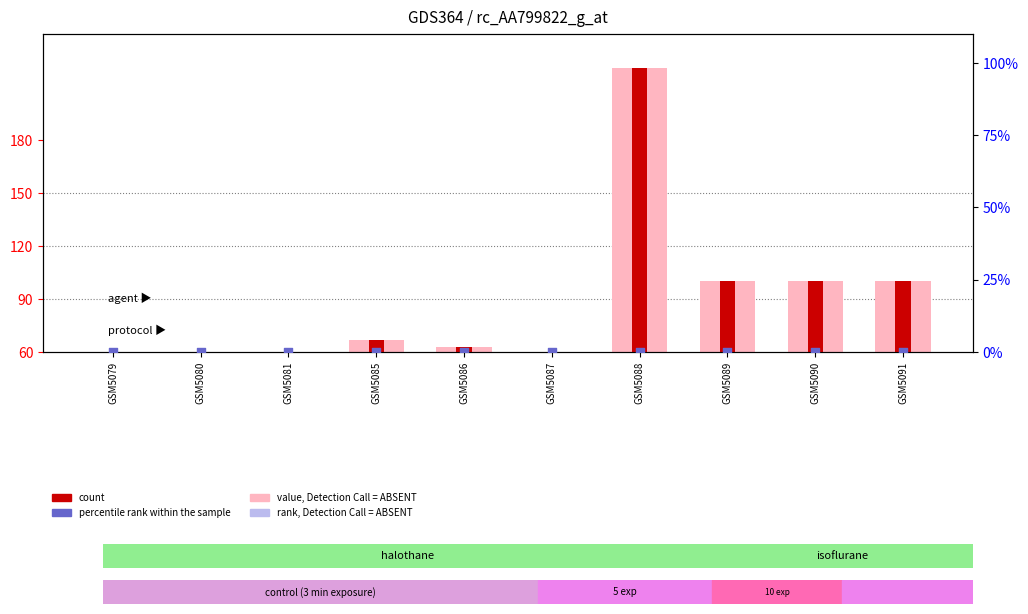

What are all the series names shown in the legend?

value, Detection Call = ABSENT, count, rank, Detection Call = ABSENT